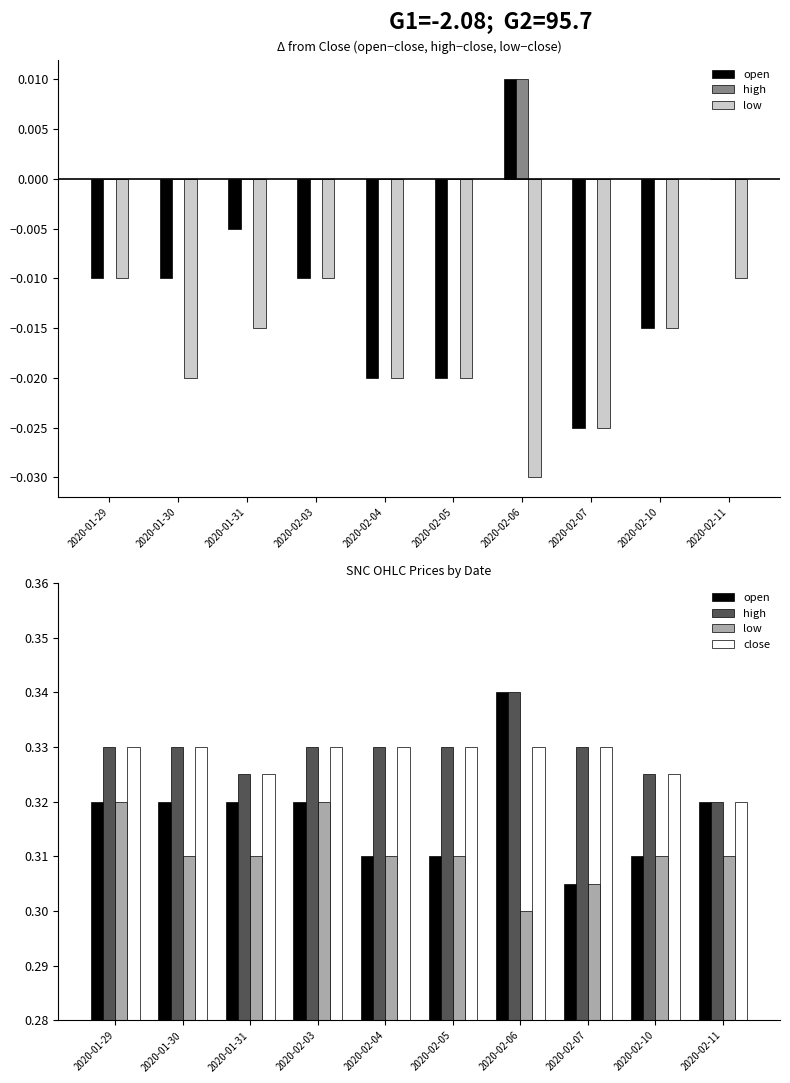

Which series has the widest spread of values?

open